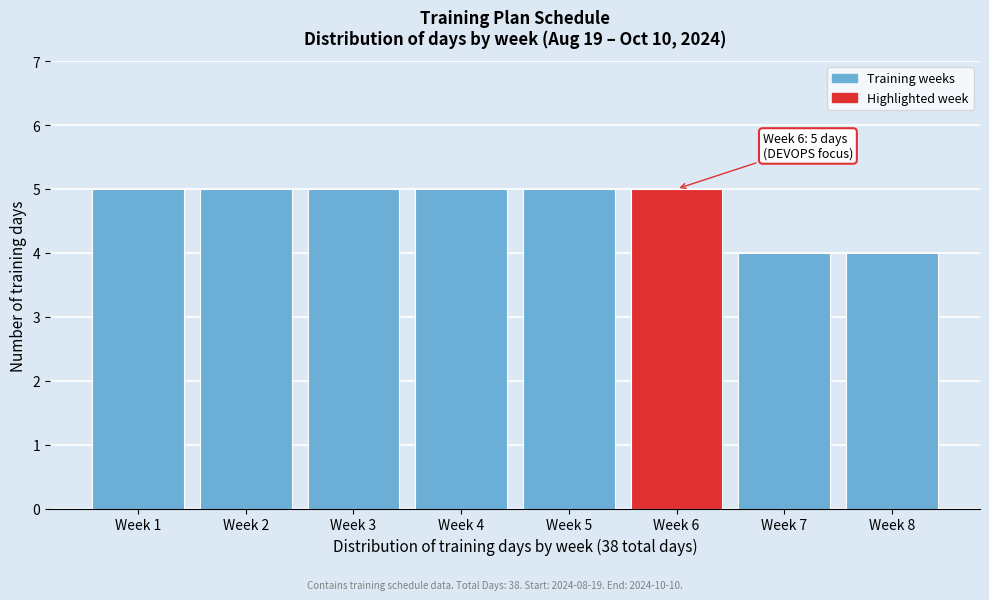

Reading right to left, transcribe all the data shown in this chart.

Week 8=4	Week 7=4	Week 6=5	Week 5=5	Week 4=5	Week 3=5	Week 2=5	Week 1=5